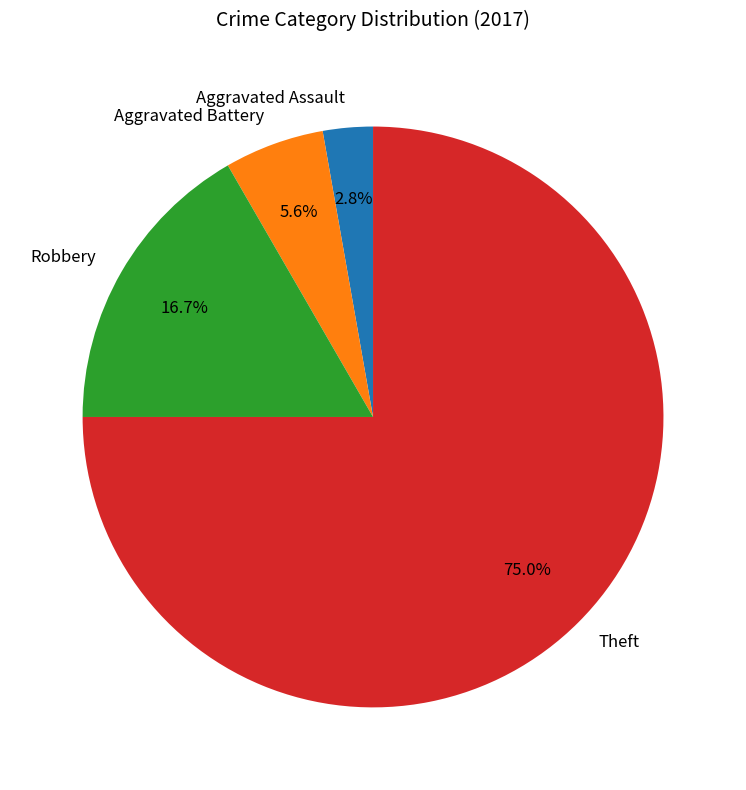

Which category has the biggest portion of the pie?

Theft